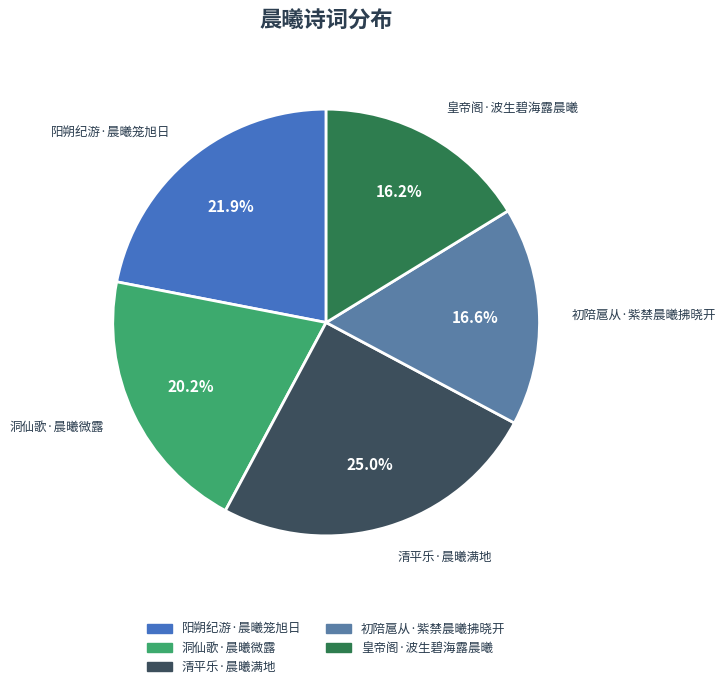

To the nearest percent, what is the difference between the largest and smallest slice percentages?

9%